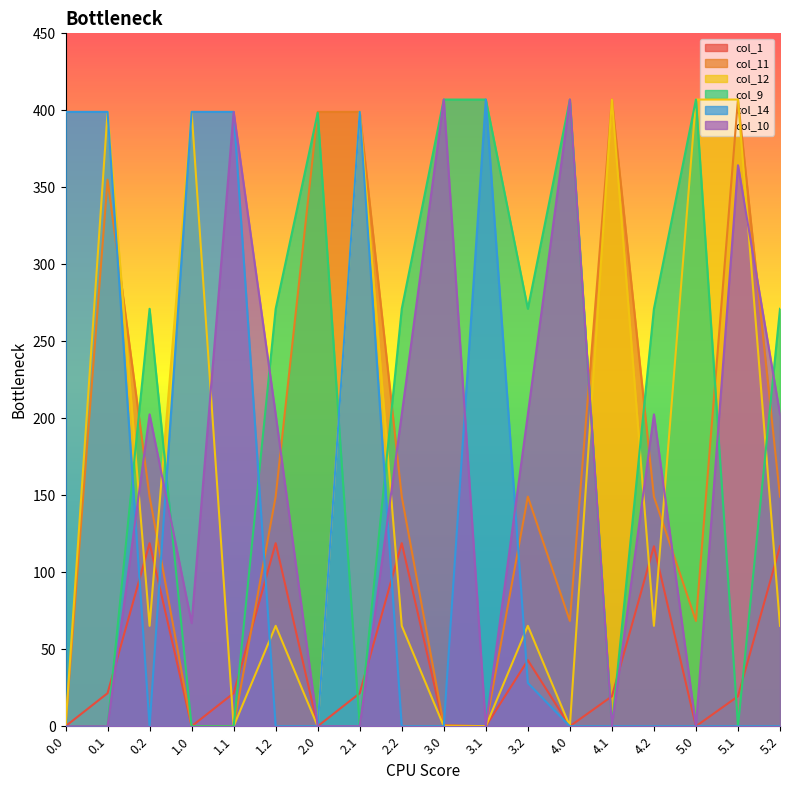

How many intersections are there between col_12 and col_9?

7